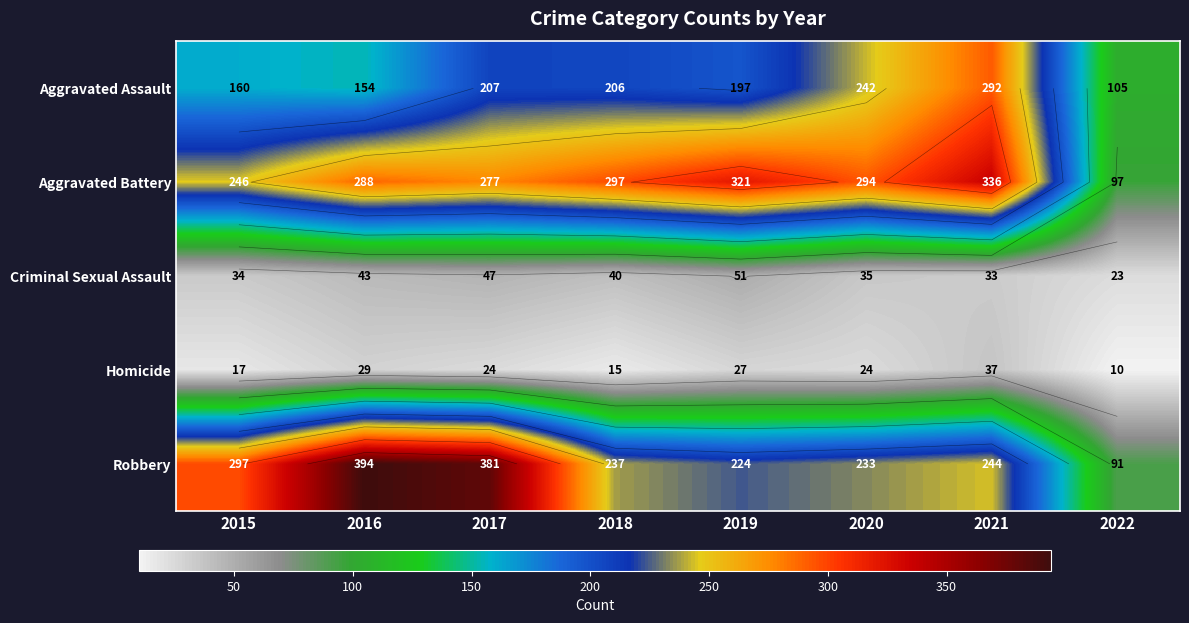

At 2021, list the series in order from smallest to largest.

Criminal Sexual Assault, Homicide, Robbery, Aggravated Assault, Aggravated Battery